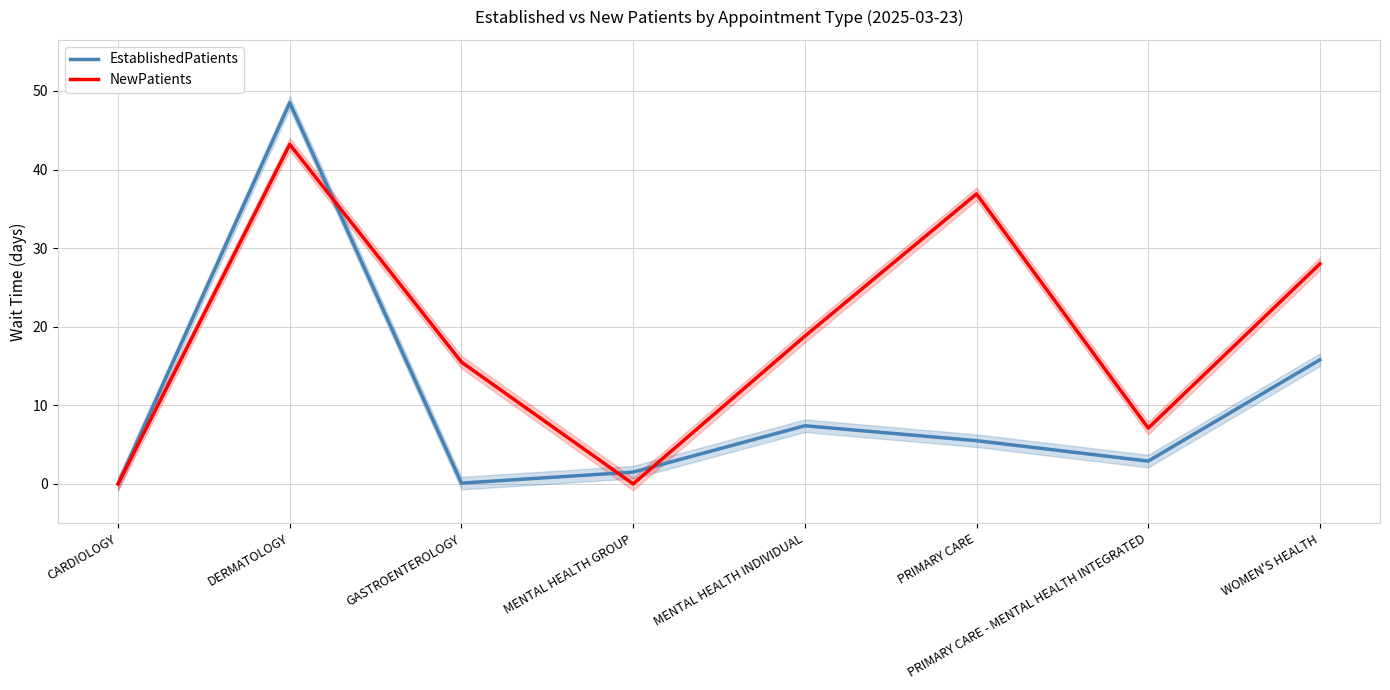

What is the sum of all NewPatients values?

149.5